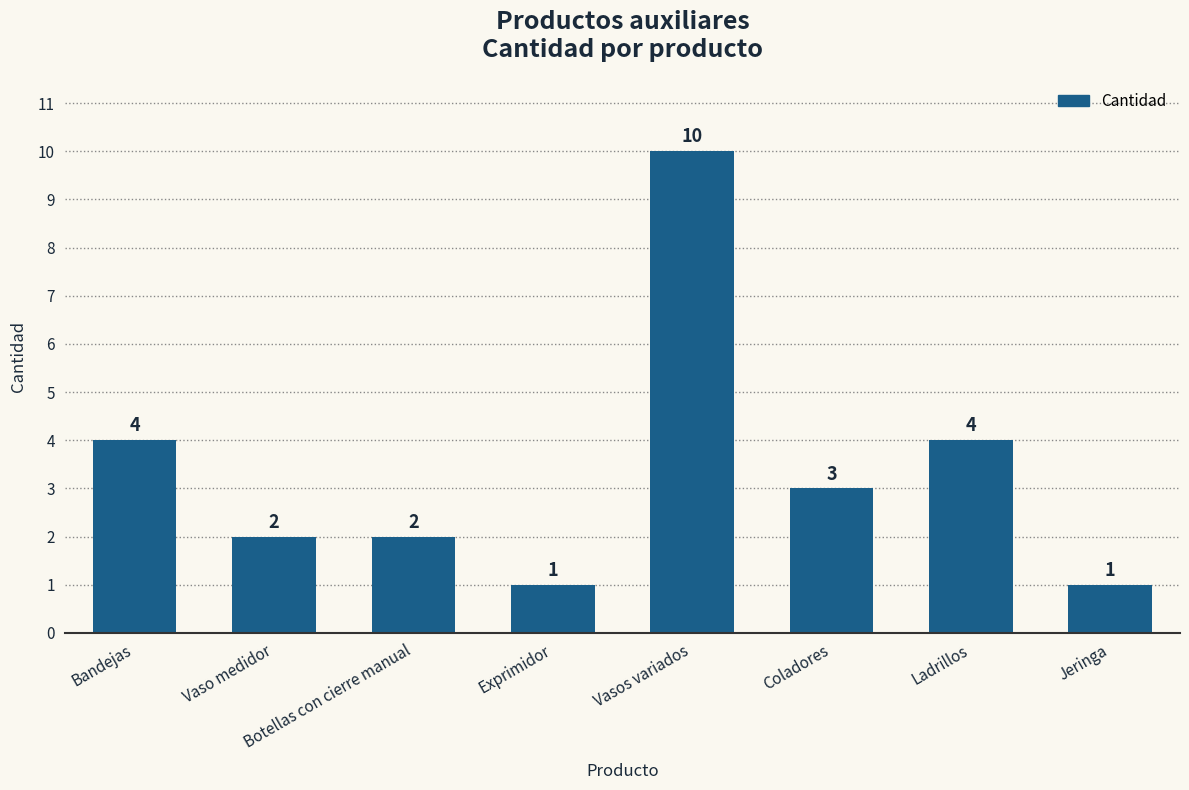

How many bars are there in total?

8